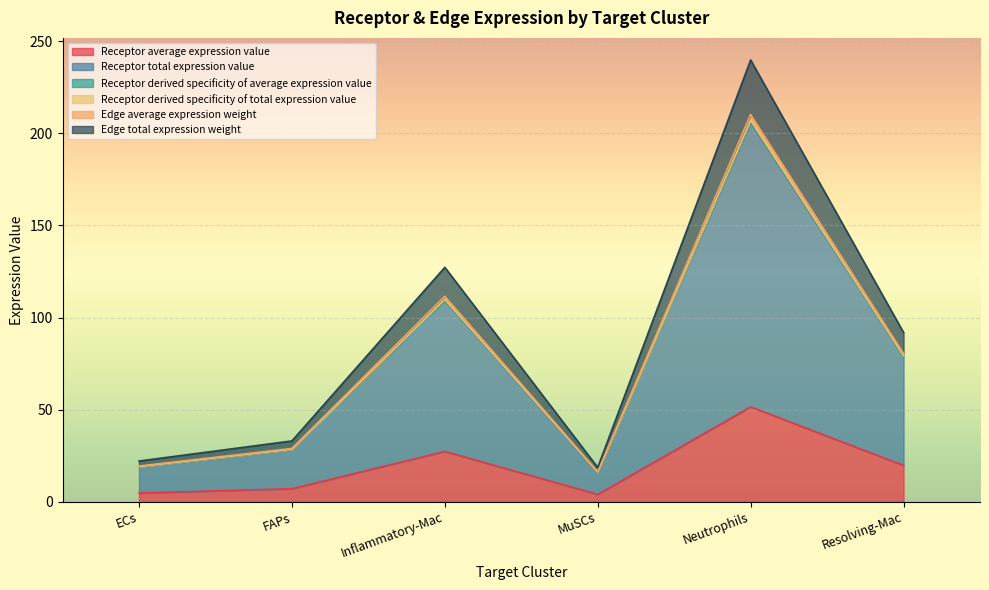

Does the chart display data point markers on the line(s)?

No